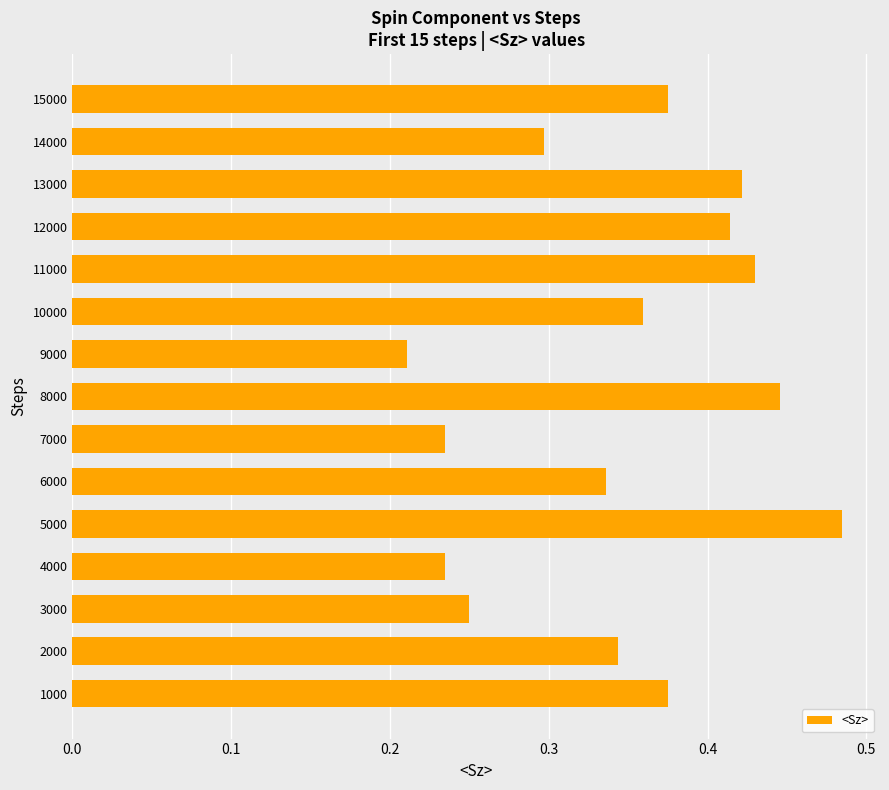

Which has a higher value, 3000 or 7000?

3000